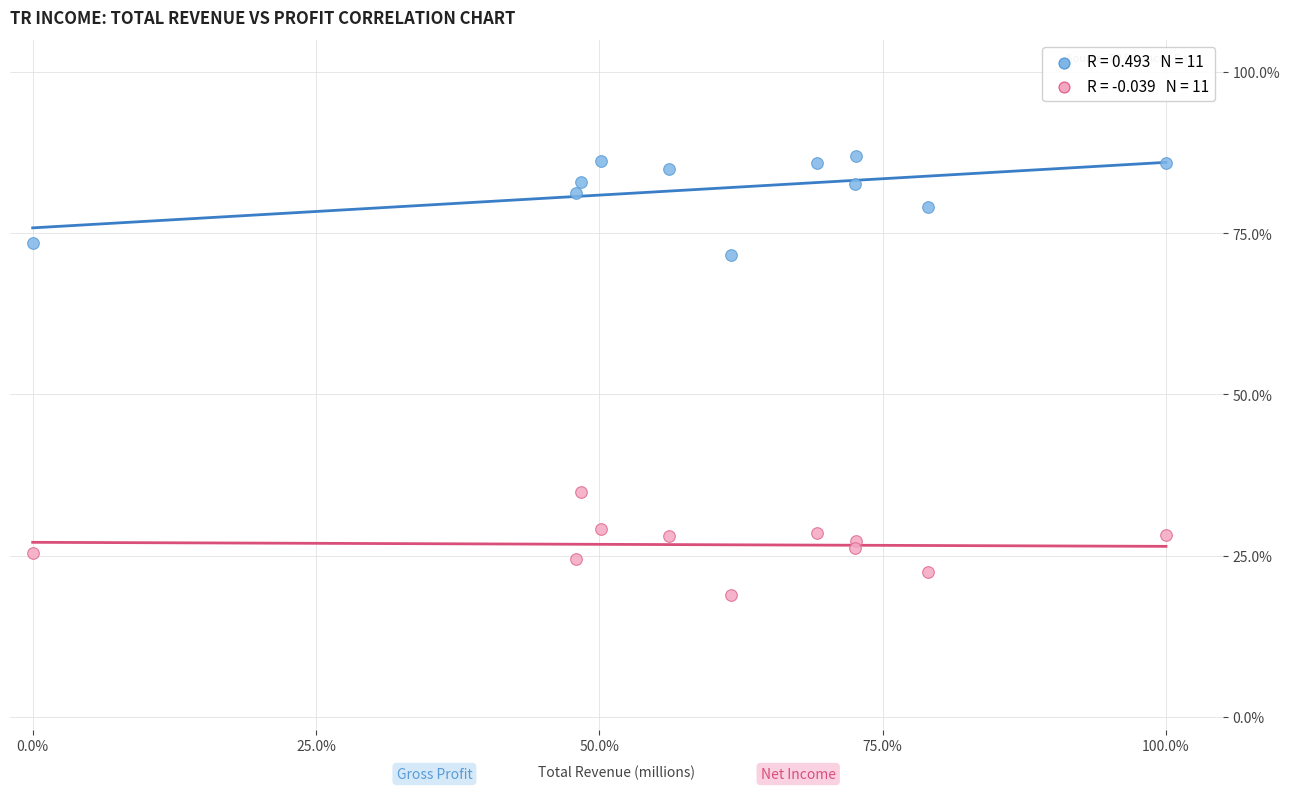

Across all data points, what is the range of X values (max minus min)?

100.0